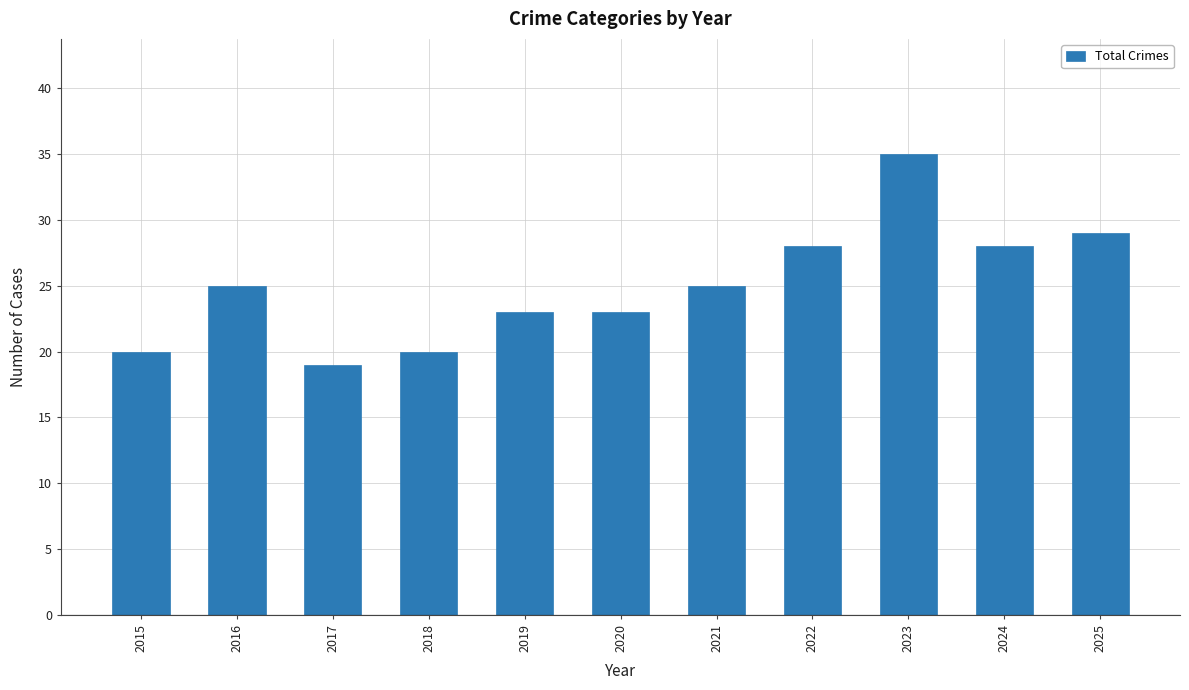

How many values are below 25?

5